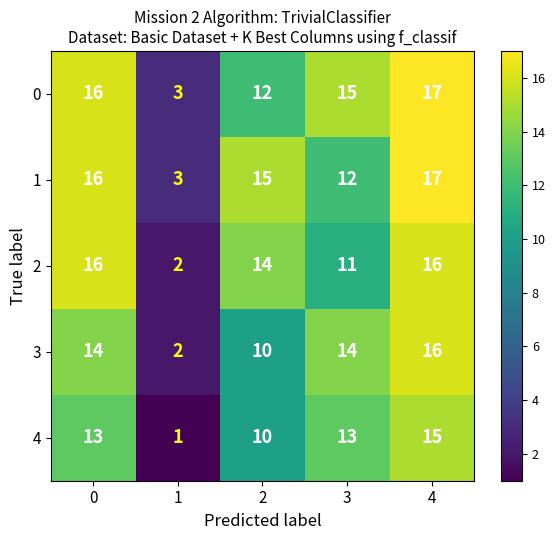

How many 2 values are between 11 and 16?

4